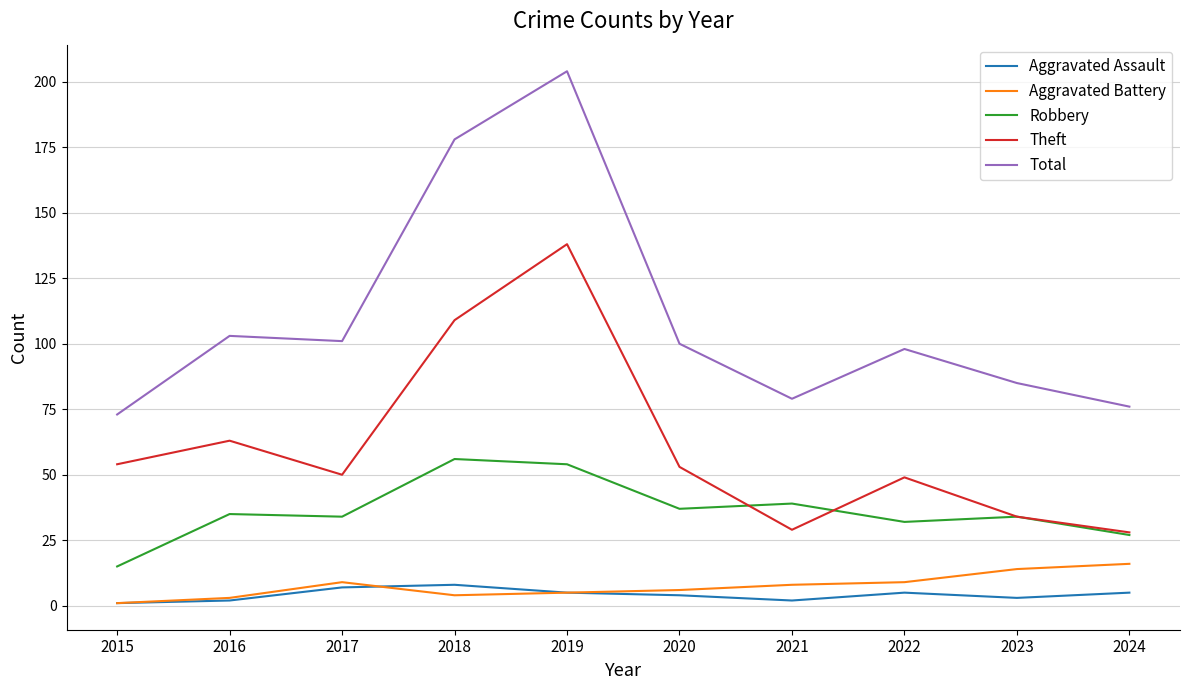

At which category is the sum across all series the highest?

2019